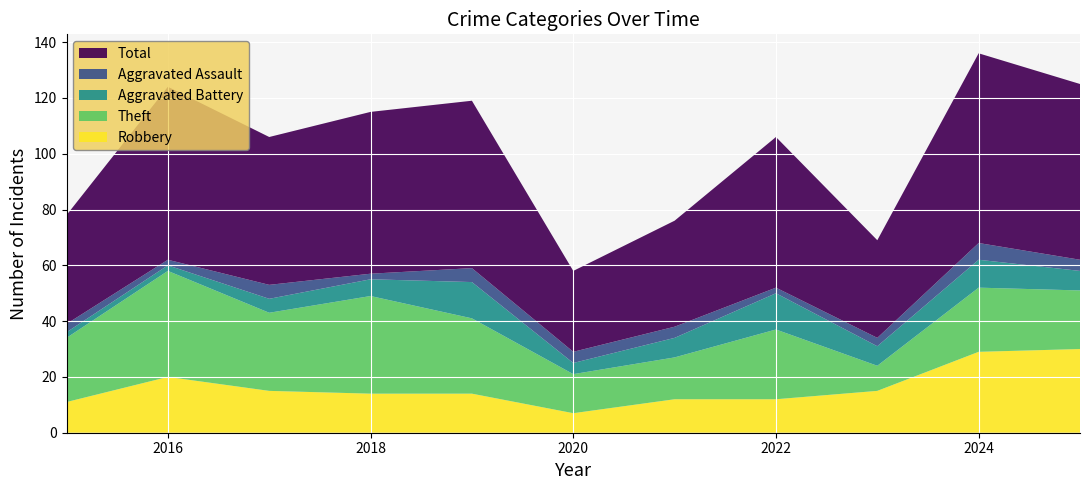

Reading right to left, transcribe all the data shown in this chart.

Robbery: 2025=30	2024=29	2023=15	2022=12	2021=12	2020=7	2019=14	2018=14	2017=15	2016=20	2015=11
Theft: 2025=21	2024=23	2023=9	2022=25	2021=15	2020=14	2019=27	2018=35	2017=28	2016=38	2015=23
Aggravated Battery: 2025=7	2024=10	2023=7	2022=13	2021=7	2020=4	2019=13	2018=6	2017=5	2016=2	2015=2
Aggravated Assault: 2025=4	2024=6	2023=3	2022=2	2021=4	2020=4	2019=5	2018=2	2017=5	2016=2	2015=3
Total: 2025=63	2024=68	2023=35	2022=54	2021=38	2020=29	2019=60	2018=58	2017=53	2016=62	2015=39